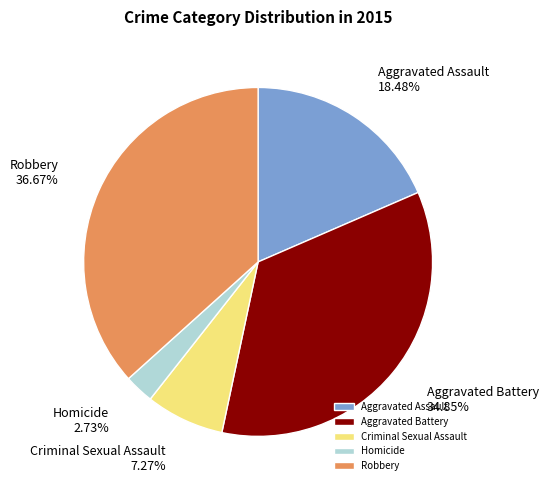

Between Robbery and Homicide, which is larger?

Robbery